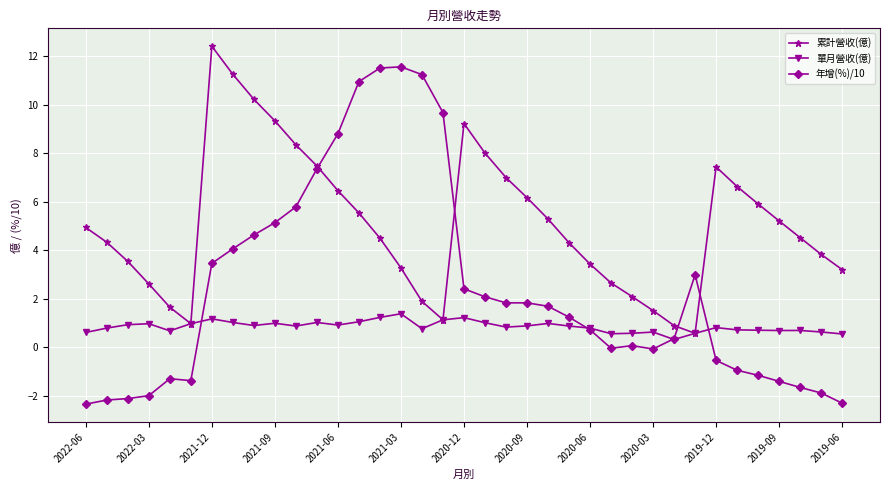

How many categories are shown in the chart?

37